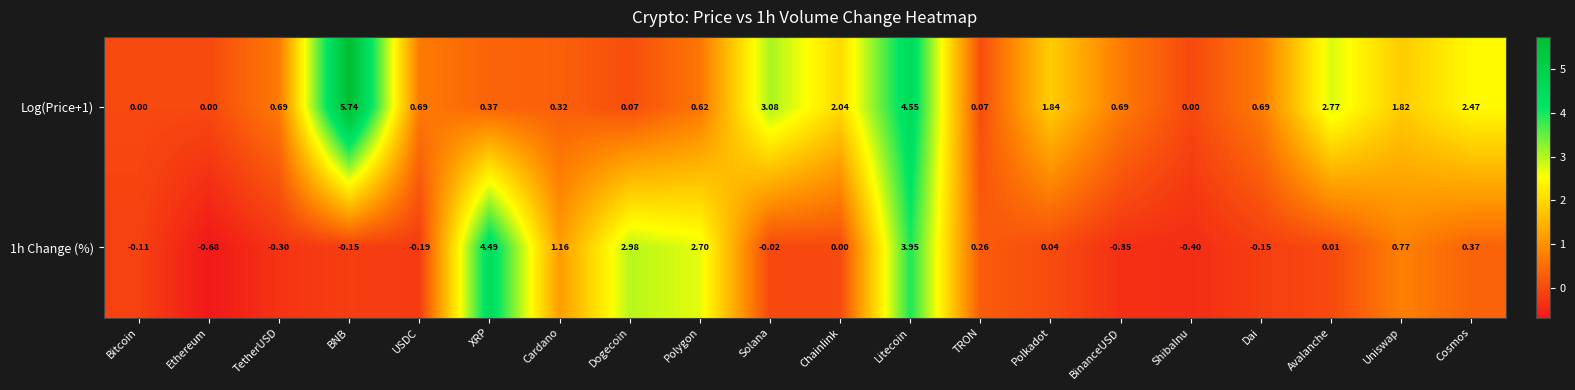

Which label corresponds to the largest value in the chart?

BNB